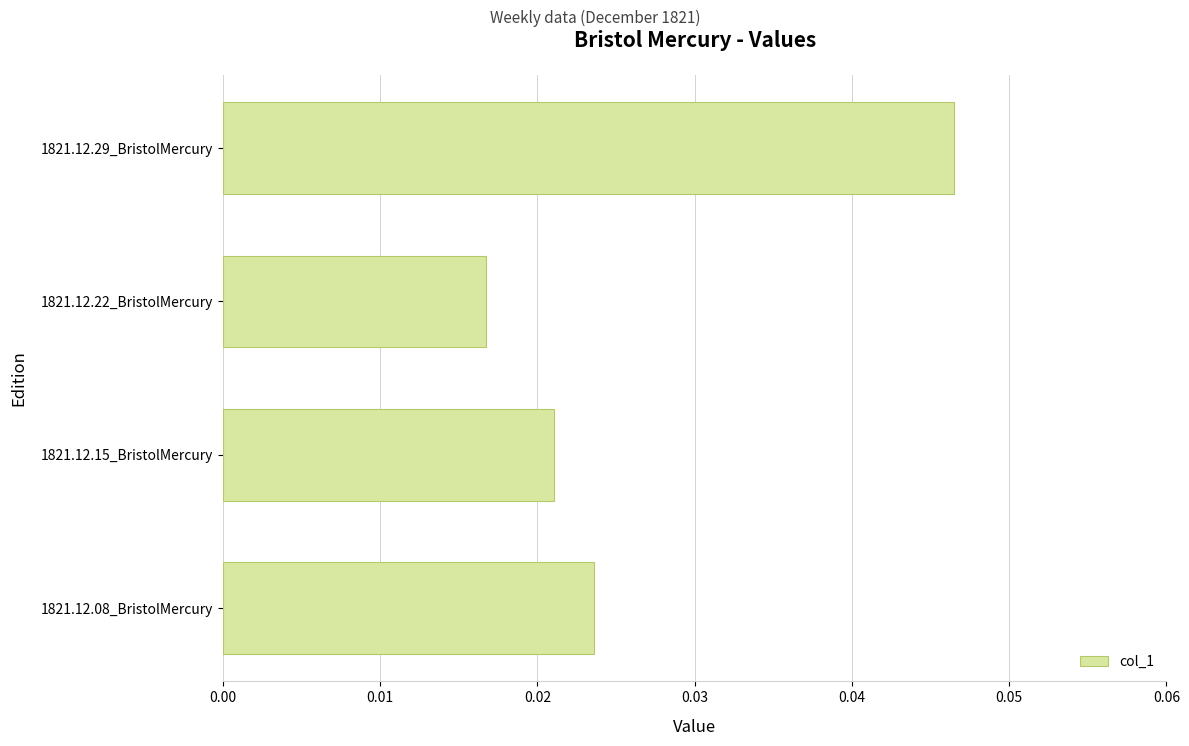

Which category has the lowest value across all series?

1821.12.22_BristolMercury